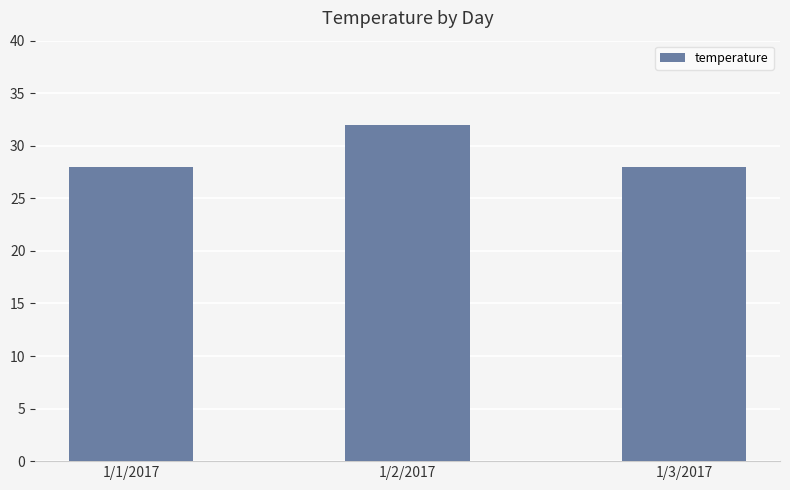

Which has a higher value, 1/2/2017 or 1/1/2017?

1/2/2017